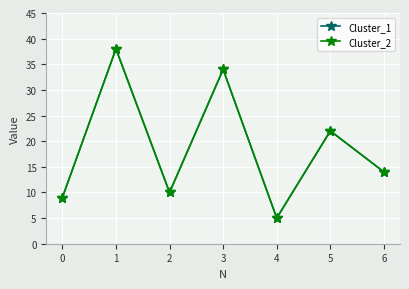

Rank the series by their maximum value, from lowest to highest.

Cluster_1, Cluster_2